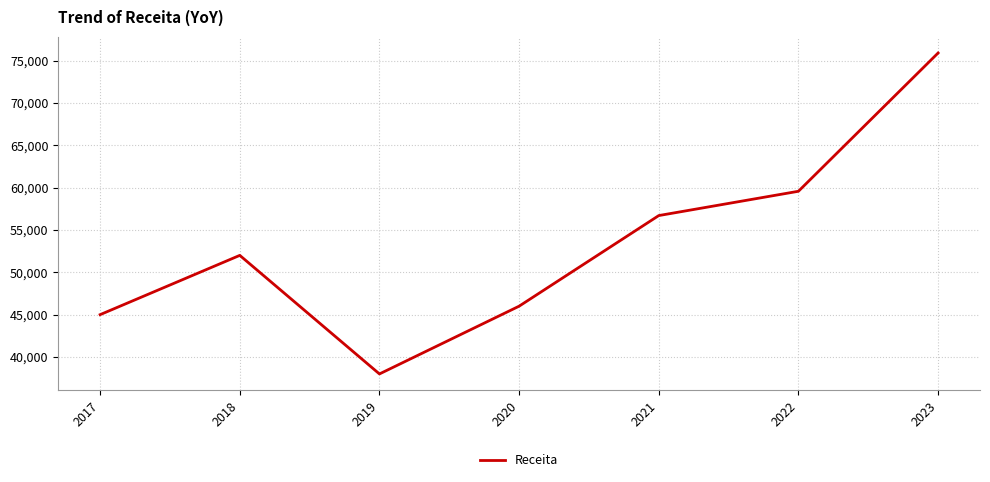

What is the difference between the values at 2019 and 2021?

18700